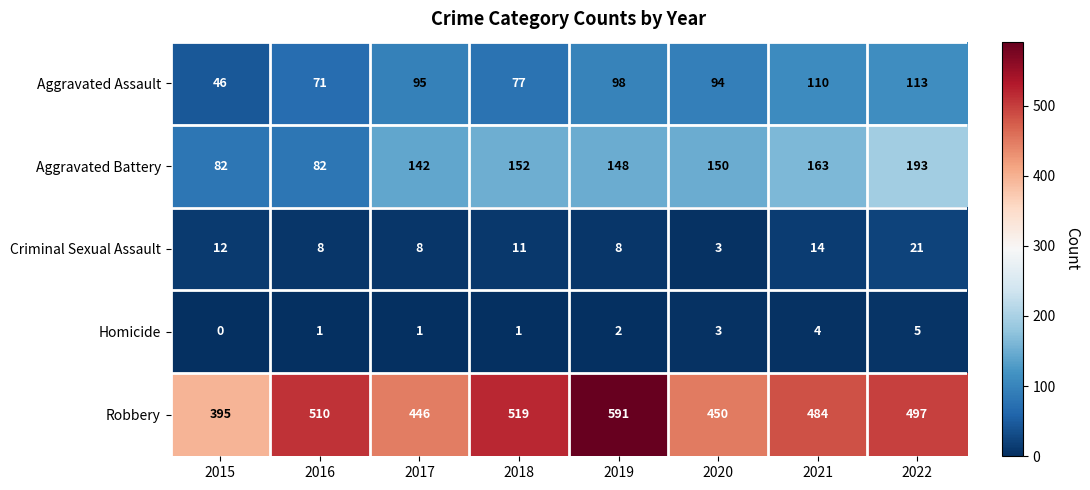

The Criminal Sexual Assault series shows 11 at 2018. True or false?

True